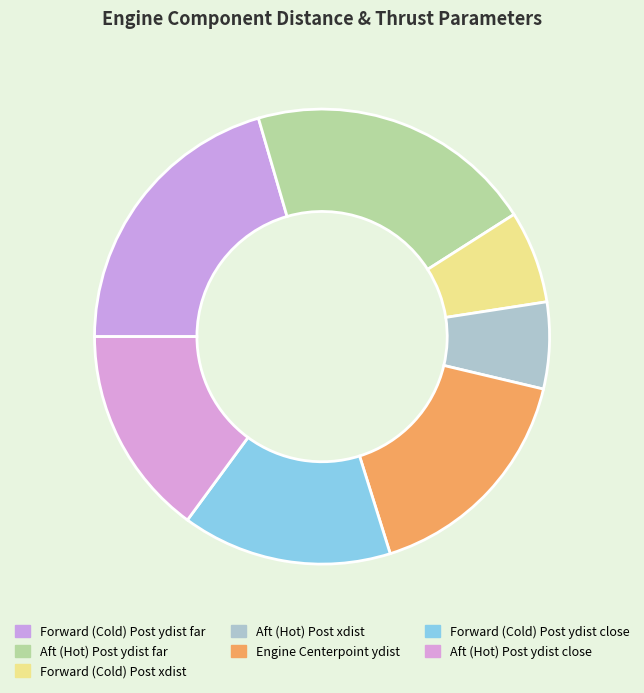

Count the number of slices in the pie.

7